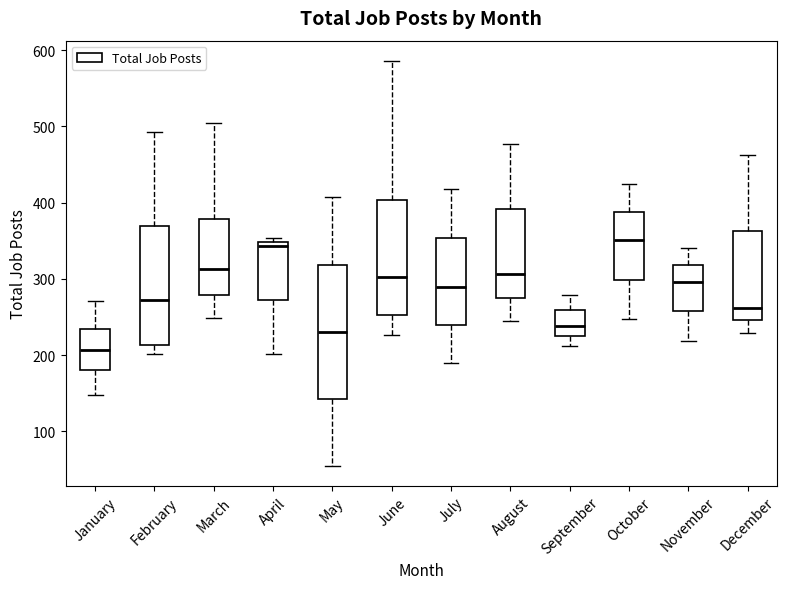

Which box is the tallest, from its lower edge to its upper edge?

May